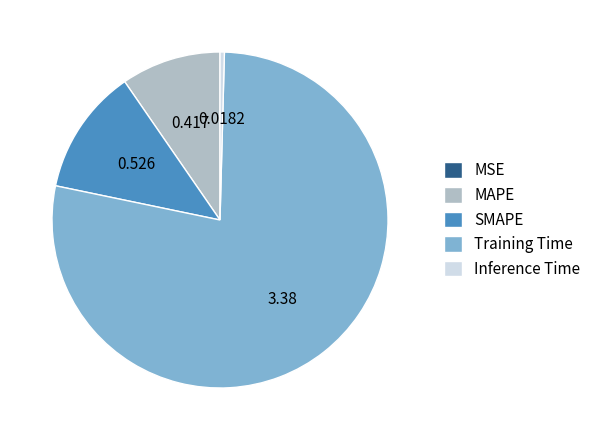

Which slice is the largest?

Training Time